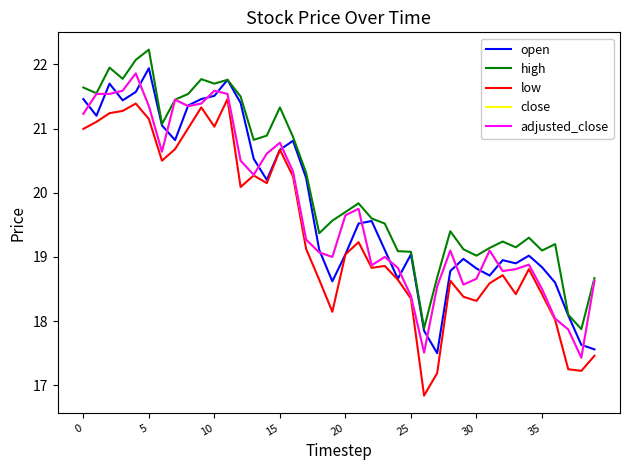

True or false: high and low cross at least once.

False